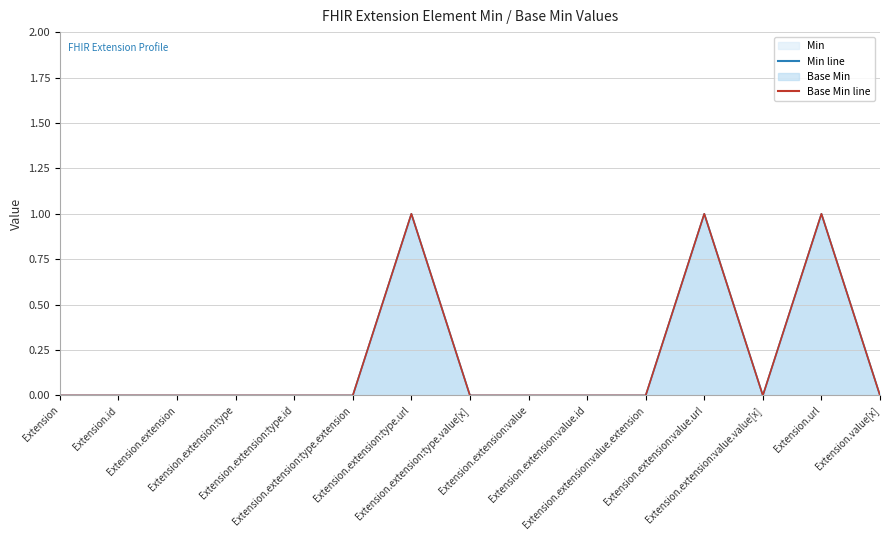

At Extension.id, list the series in order from smallest to largest.

Min line, Base Min line